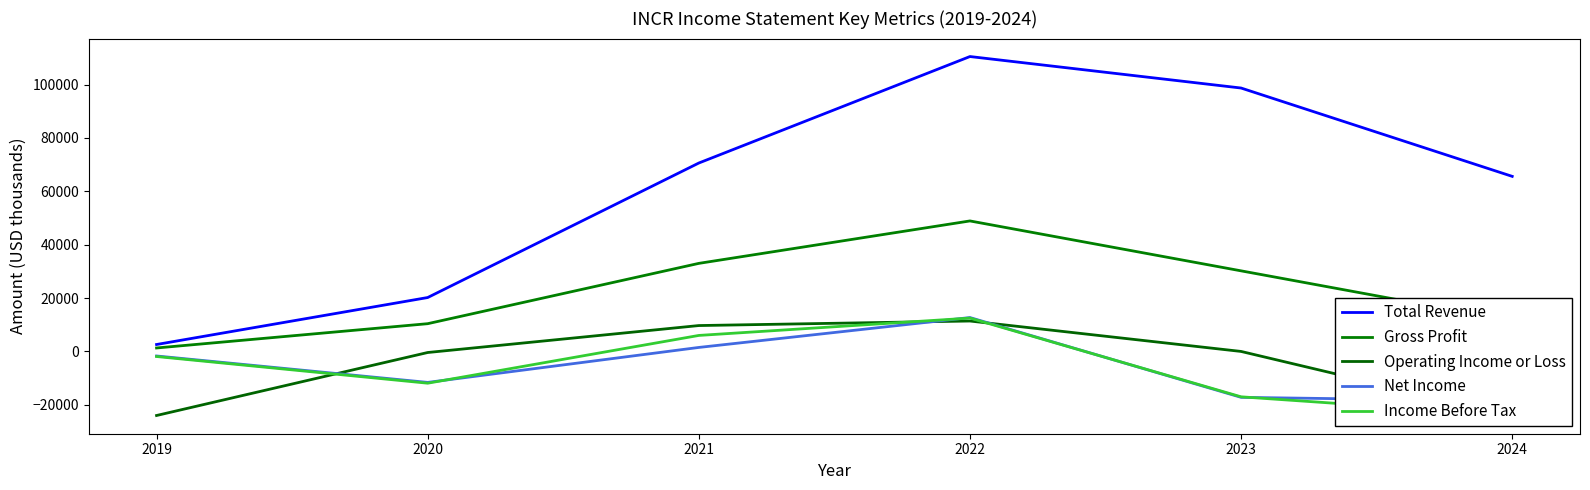

True or false: Gross Profit and Total Revenue intersect in this chart.

False